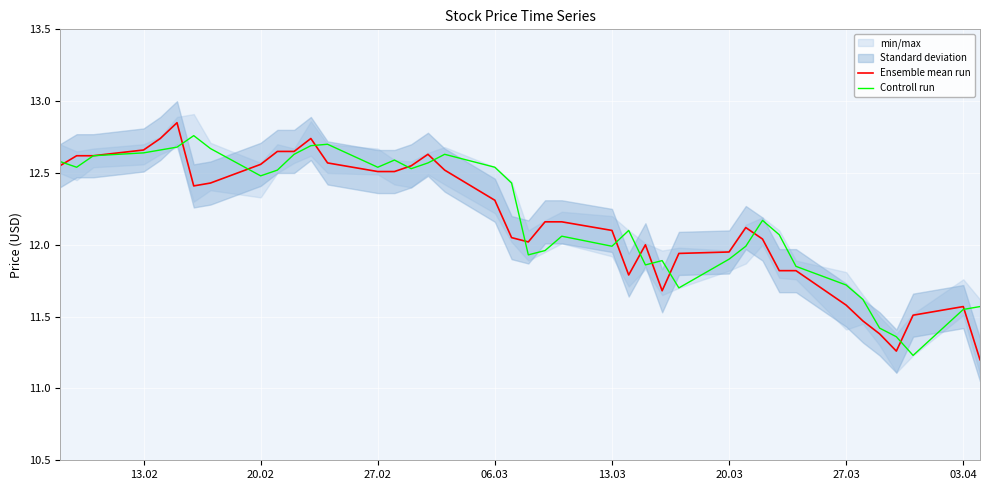

Is it true that Ensemble mean run equals 20.0 at 27.03?

False